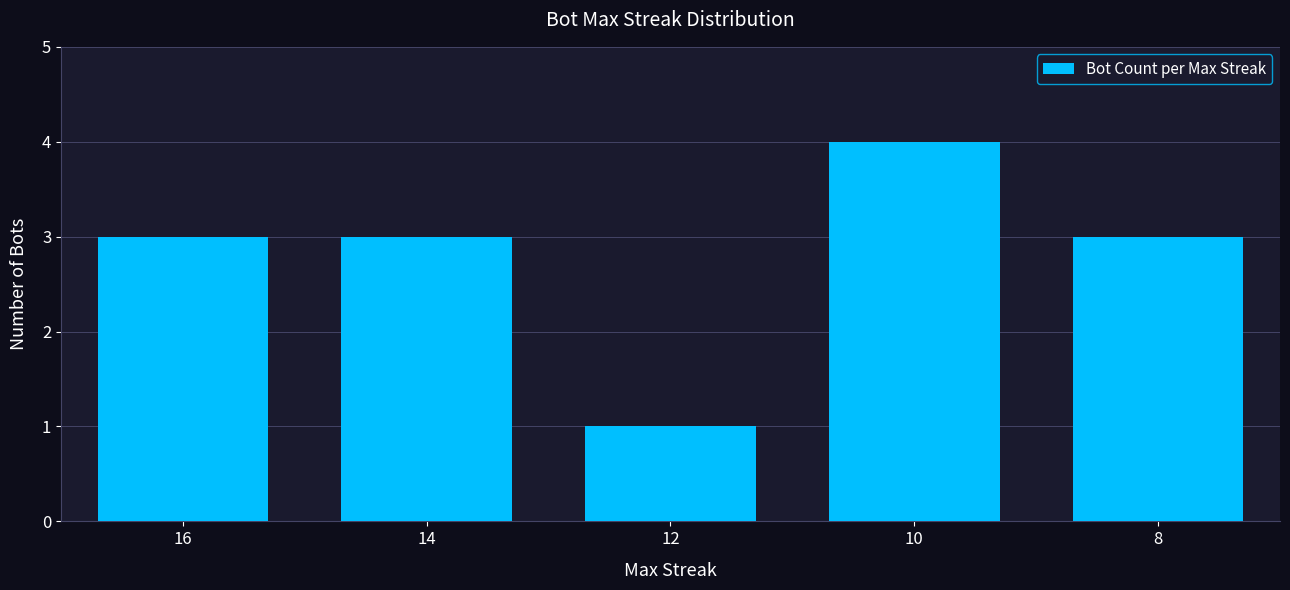

What is the difference between the maximum and second lowest values?

1